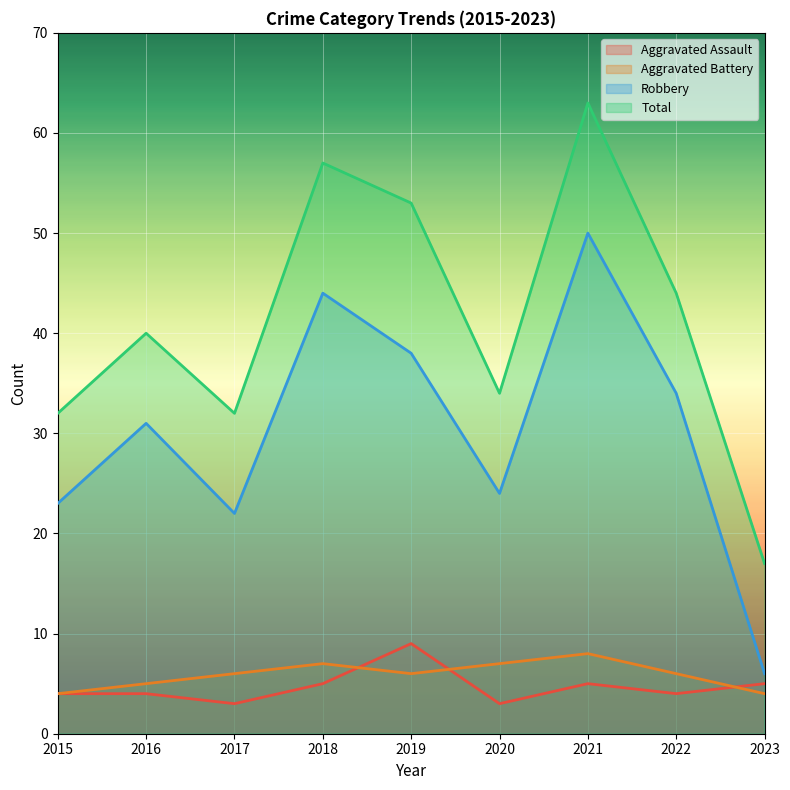

True or false: Aggravated Battery and Robbery intersect in this chart.

False